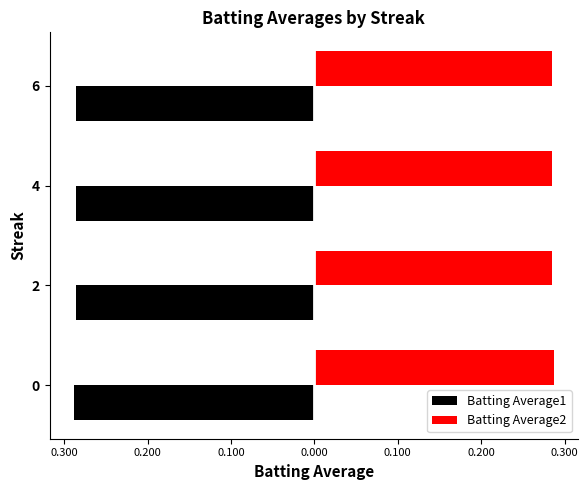

What are all the series names shown in the legend?

Batting Average1, Batting Average2